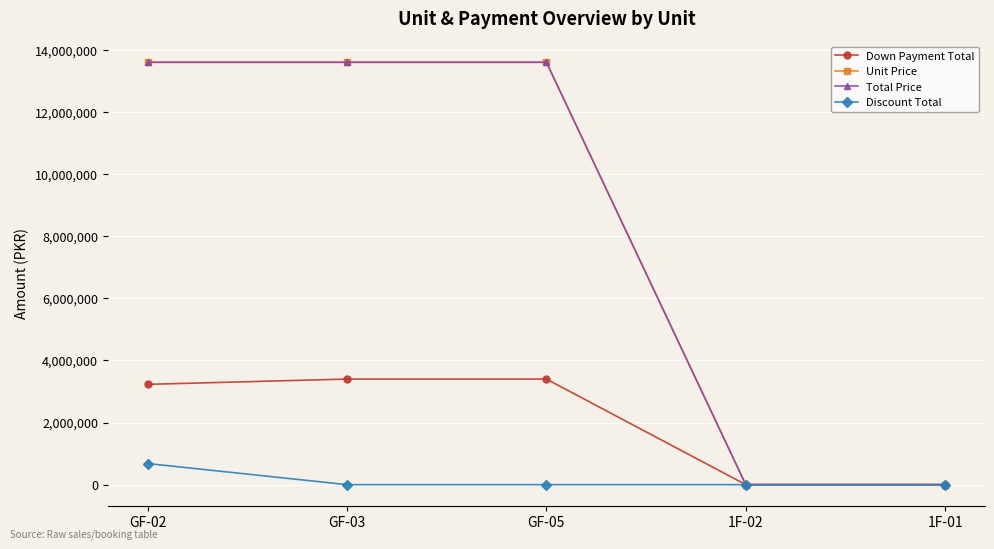

True or false: Discount Total and Unit Price intersect in this chart.

False